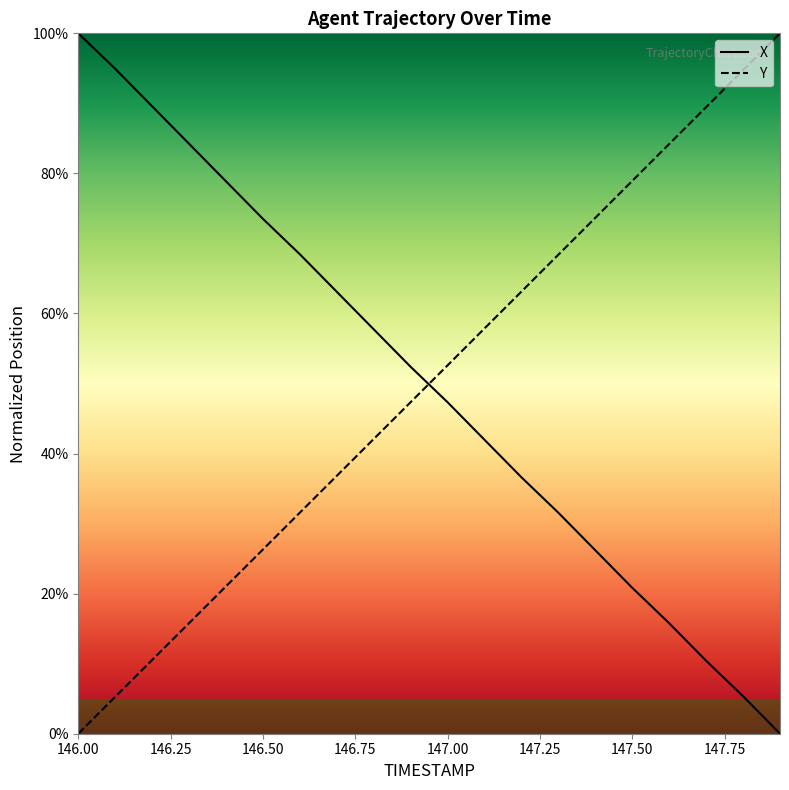

What is the difference between the highest and lowest values at 147.6?

68.4